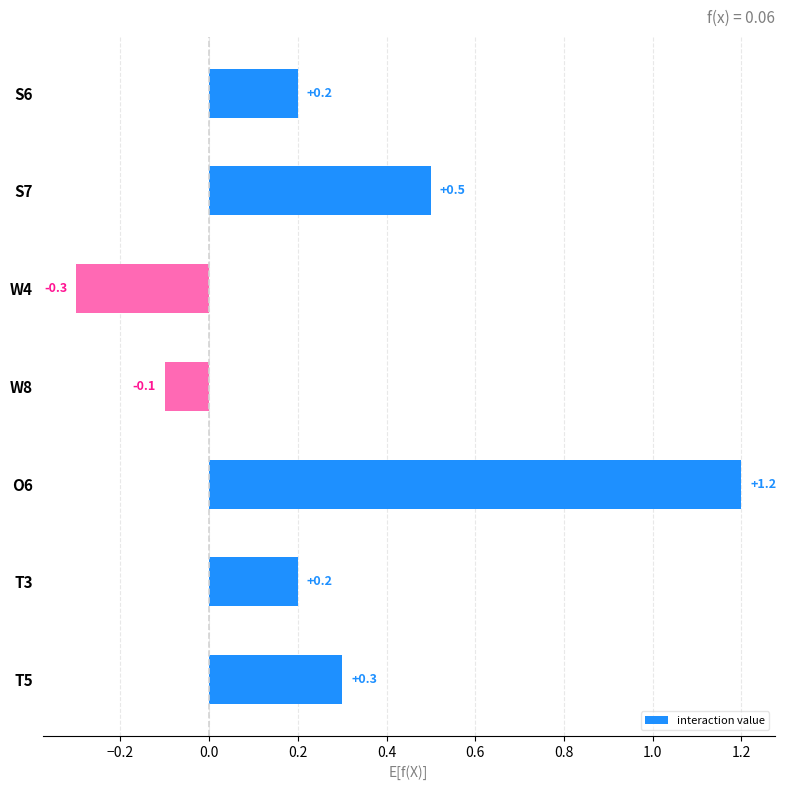

How many data points does each series have?

7